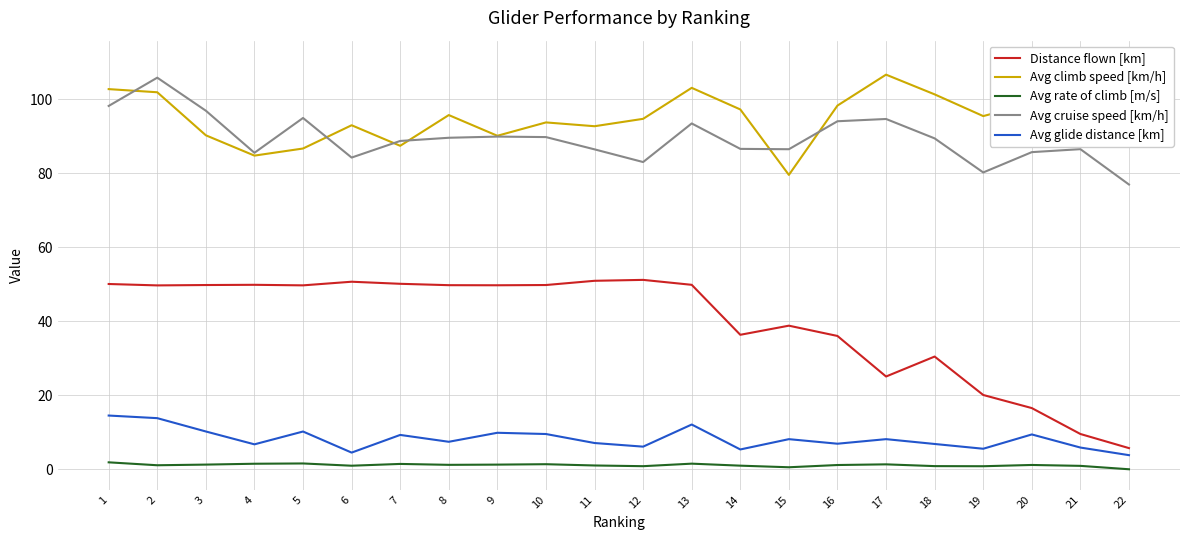

Does the chart display data point markers on the line(s)?

No